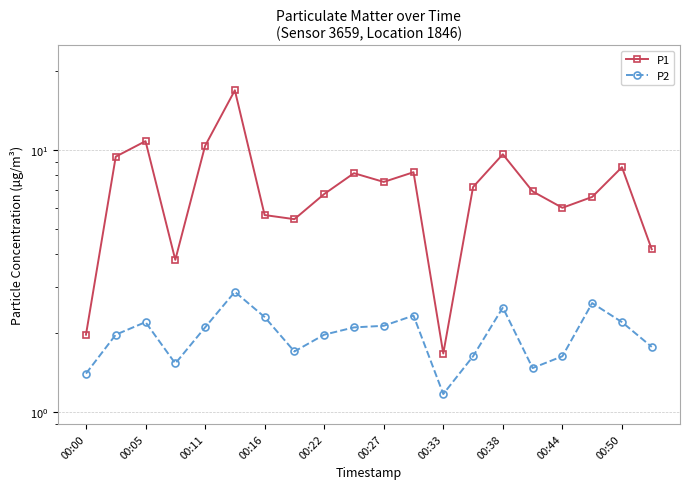

At 00:16, list the series in order from largest to smallest.

P1, P2